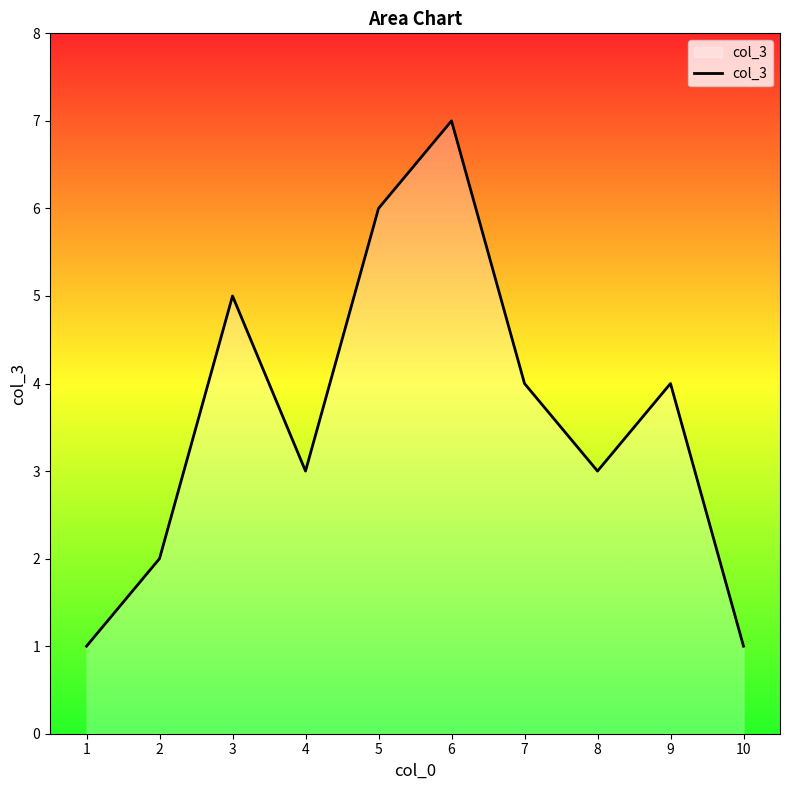

What is the average value?

4